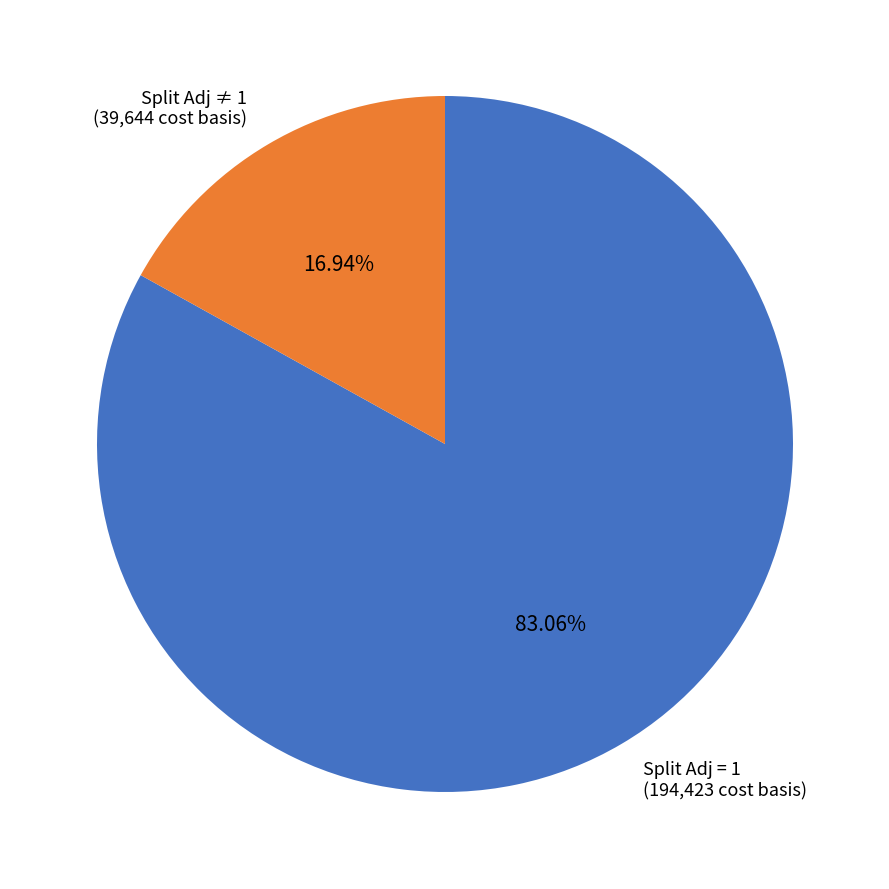

What is the majority slice?

Split Adj = 1 (194,423 cost basis)